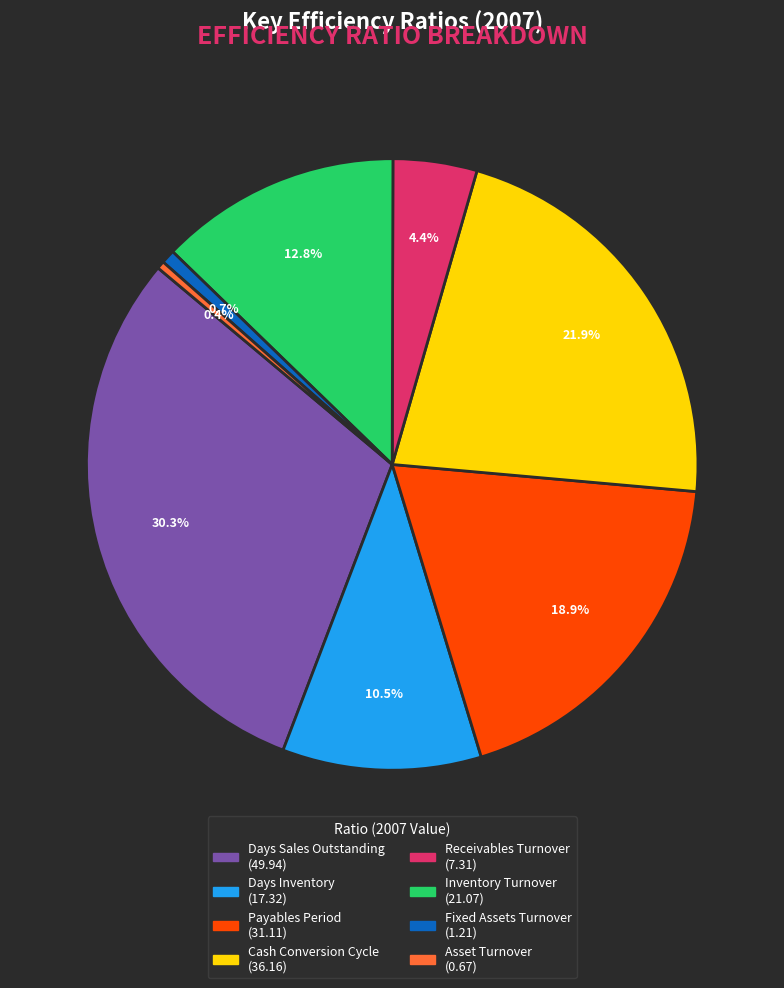

How much of the chart is everything except Cash Conversion Cycle?

78.1%